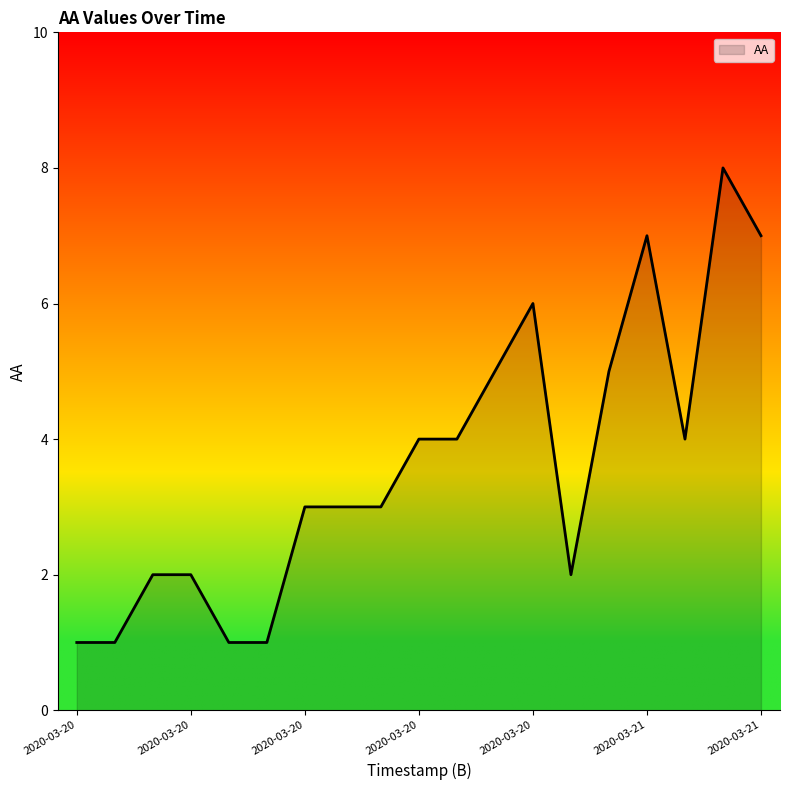

How many distinct data groups are displayed?

1